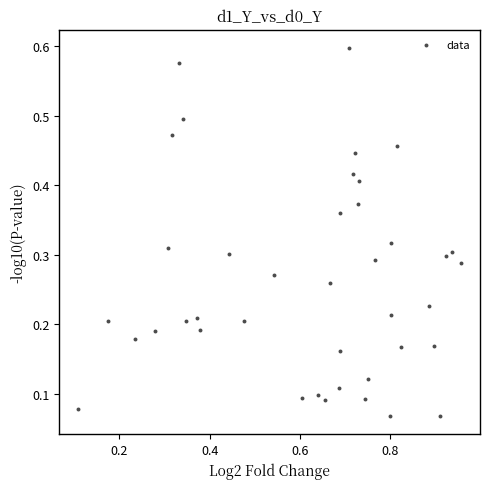

What is the range of X values (max minus min)?

0.8